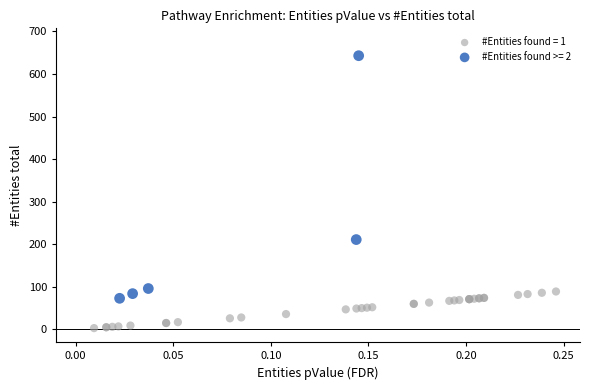

What are all the series names shown in the legend?

#Entities found = 1, #Entities found >= 2